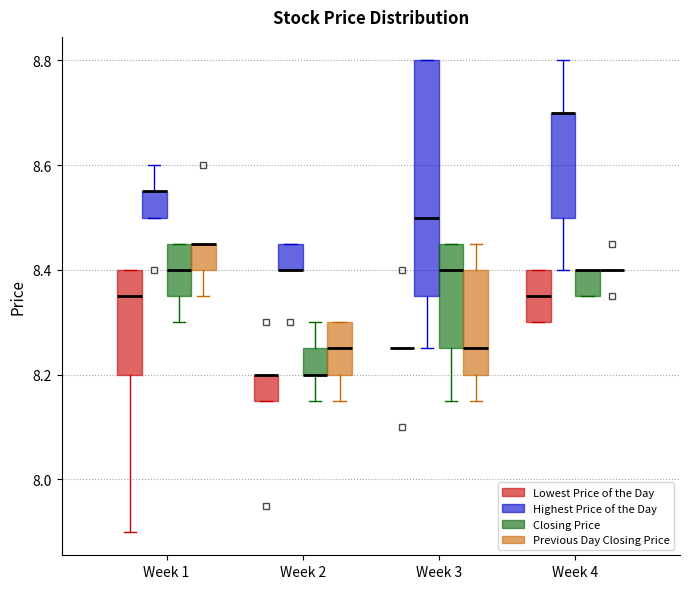

Reading left to right, read every box against the y-axis: the position of its median line, the range the box covers, and the ends of its whiskers. The values are not printed on the chart, so give them approximately, as read against the axis.

Week 1 (Lowest Price of the Day): median 8.36, box 8.20 to 8.40, whiskers 7.90 to 8.40
Week 1 (Highest Price of the Day): median 8.56 (drawn on the box's upper edge), box 8.50 to 8.56, whiskers 8.50 to 8.60
Week 1 (Closing Price): median 8.40, box 8.36 to 8.46, whiskers 8.30 to 8.46
Week 1 (Previous Day Closing Price): median 8.46 (drawn on the box's upper edge), box 8.40 to 8.46, whiskers 8.36 to 8.46
Week 2 (Lowest Price of the Day): median 8.20 (drawn on the box's upper edge), box 8.16 to 8.20, whiskers 8.16 to 8.20
Week 2 (Highest Price of the Day): median 8.40 (drawn on the box's lower edge), box 8.40 to 8.46, whiskers 8.40 to 8.46
Week 2 (Closing Price): median 8.20 (drawn on the box's lower edge), box 8.20 to 8.26, whiskers 8.16 to 8.30
Week 2 (Previous Day Closing Price): median 8.26, box 8.20 to 8.30, whiskers 8.16 to 8.30
Week 3 (Lowest Price of the Day): box collapsed to a line at 8.26, whiskers 8.26 to 8.26
Week 3 (Highest Price of the Day): median 8.50, box 8.36 to 8.80, whiskers 8.26 to 8.80
Week 3 (Closing Price): median 8.40, box 8.26 to 8.46, whiskers 8.16 to 8.46
Week 3 (Previous Day Closing Price): median 8.26, box 8.20 to 8.40, whiskers 8.16 to 8.46
Week 4 (Lowest Price of the Day): median 8.36, box 8.30 to 8.40, whiskers 8.30 to 8.40
Week 4 (Highest Price of the Day): median 8.70 (drawn on the box's upper edge), box 8.50 to 8.70, whiskers 8.40 to 8.80
Week 4 (Closing Price): median 8.40 (drawn on the box's upper edge), box 8.36 to 8.40, whiskers 8.36 to 8.40
Week 4 (Previous Day Closing Price): box collapsed to a line at 8.40, whiskers 8.40 to 8.40